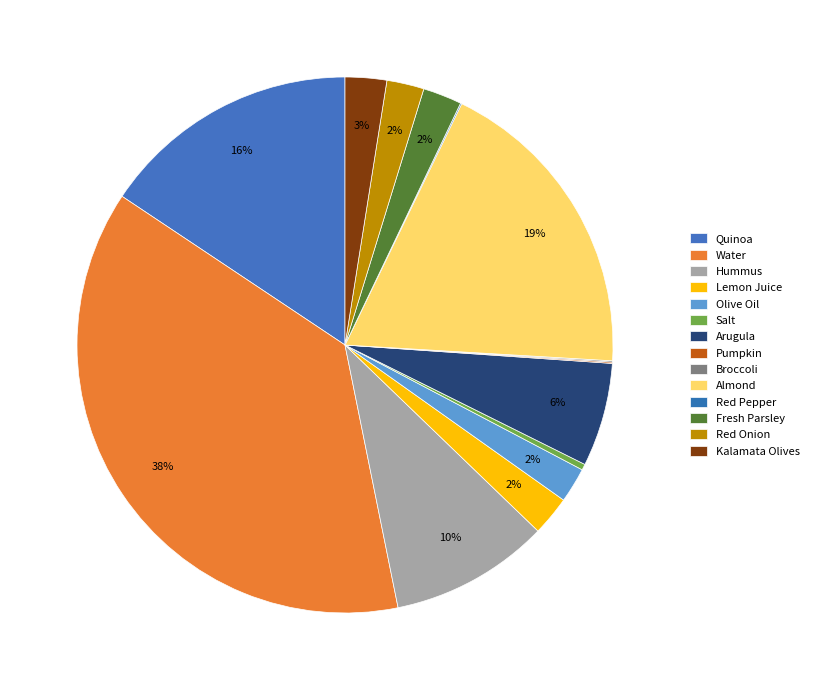

Rank the categories by value from lowest to highest.

Pumpkin, Broccoli, Red Pepper, Salt, Olive Oil, Red Onion, Fresh Parsley, Lemon Juice, Kalamata Olives, Arugula, Hummus, Quinoa, Almond, Water